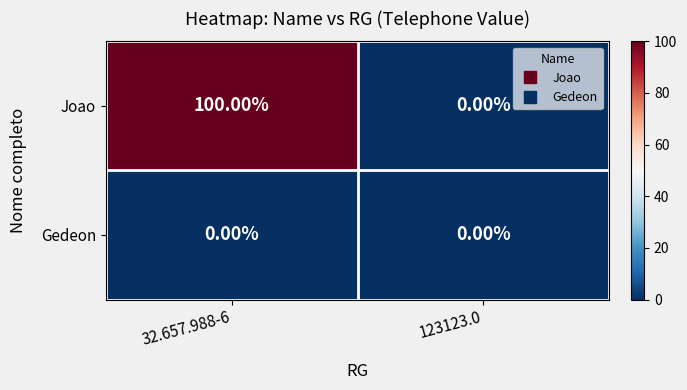

List the labels in order of Joao value, smallest first.

123123.0, 32.657.988-6